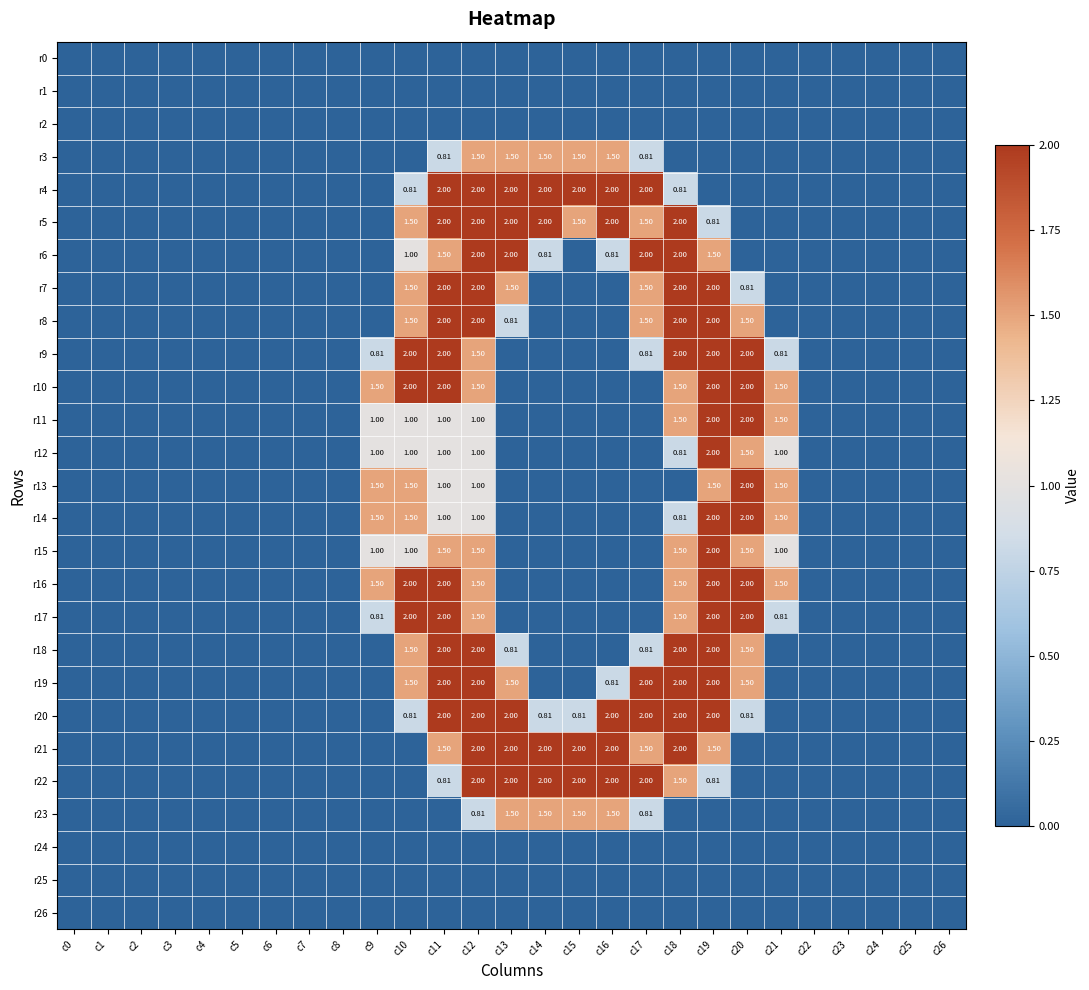

Which label corresponds to the largest value in the chart?

c11